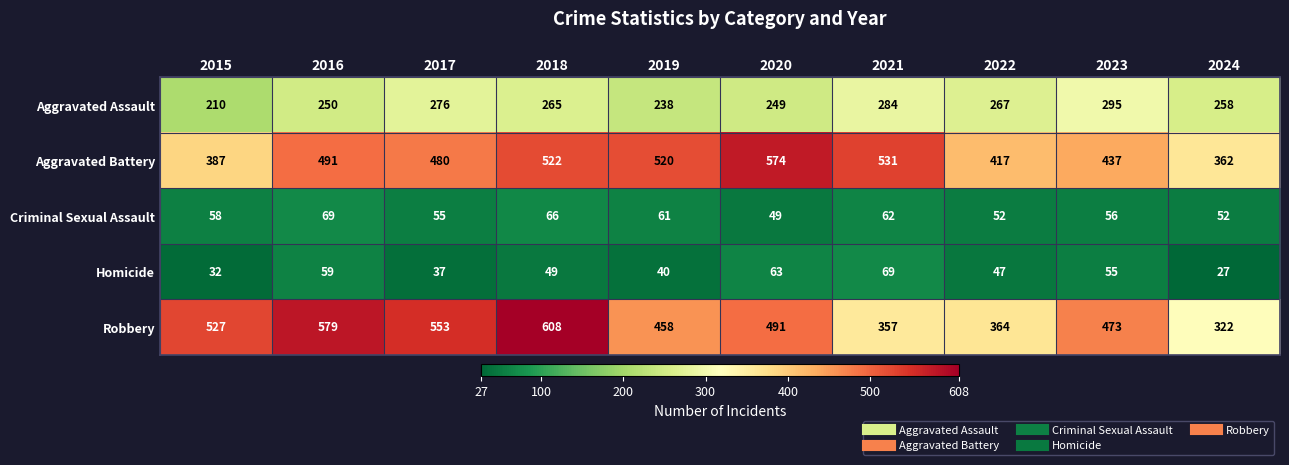

Rank the series at 2024 from highest to lowest value.

Aggravated Battery, Robbery, Aggravated Assault, Criminal Sexual Assault, Homicide